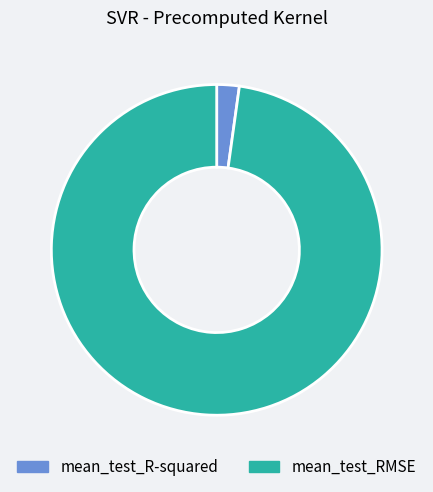

Between mean_test_RMSE and mean_test_R-squared, which is larger?

mean_test_RMSE